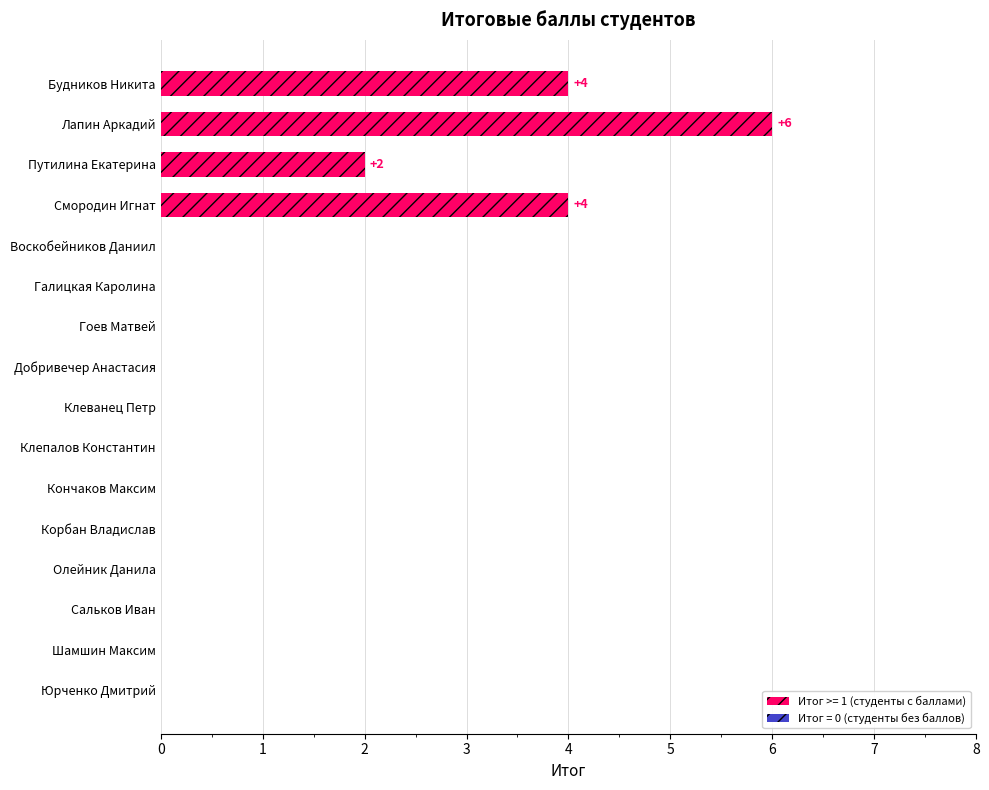

True or false: the data shows 6 at Лапин Аркадий.

True